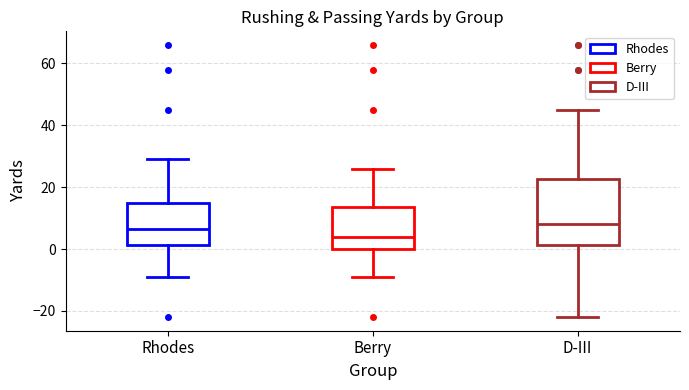

Reading left to right, read every box against the y-axis: the position of its median line, the range the box covers, and the ends of its whiskers. The values are not printed on the chart, so give them approximately, as read against the axis.

Rhodes: median 6, box 2 to 14, whiskers -8 to 30
Berry: median 4, box 0 to 14, whiskers -8 to 26
D-III: median 8, box 2 to 22, whiskers -22 to 46